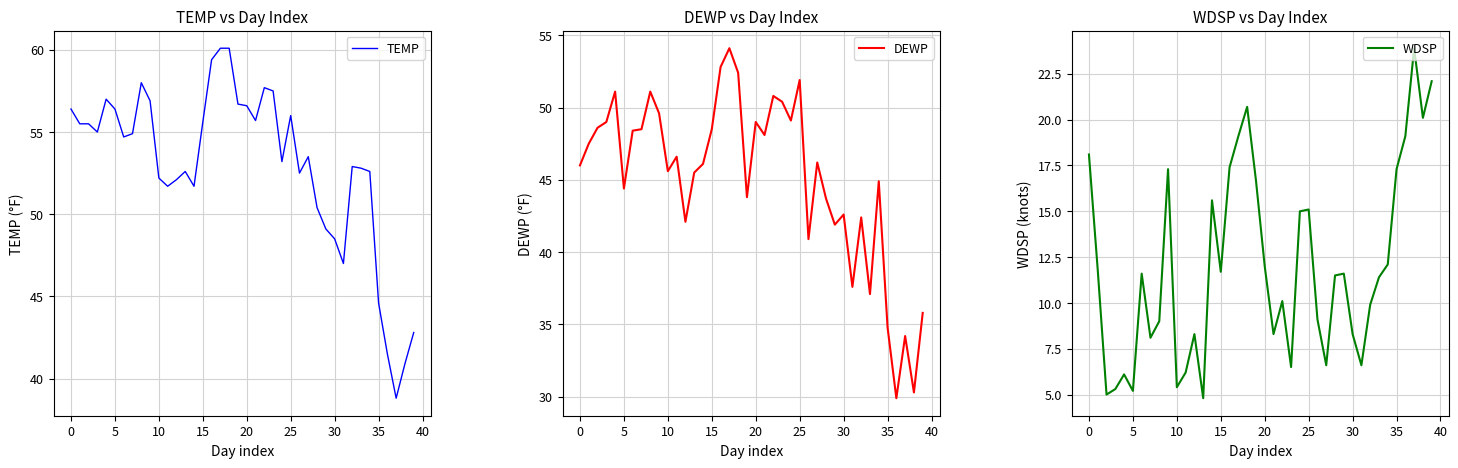

List the series in order of their overall mean, lowest first.

WDSP, DEWP, TEMP